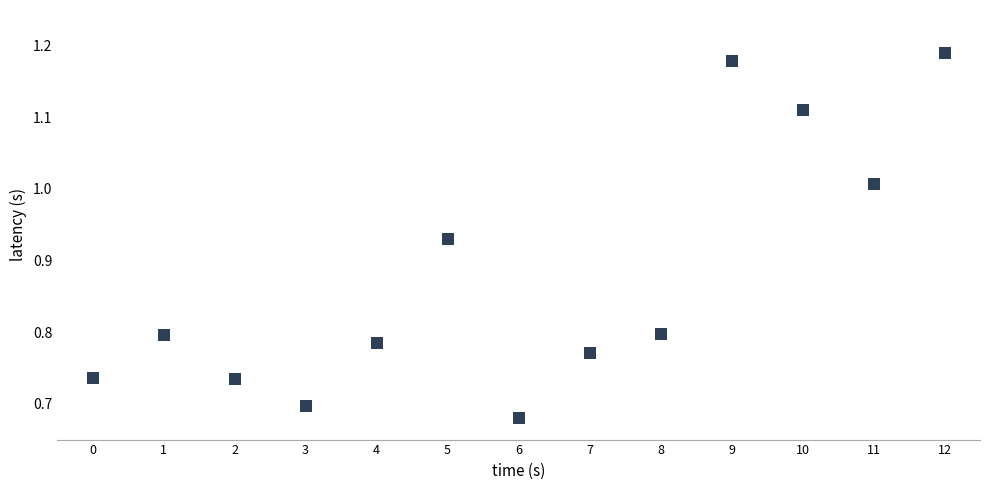

What is the range of Y values (max minus min)?

0.5